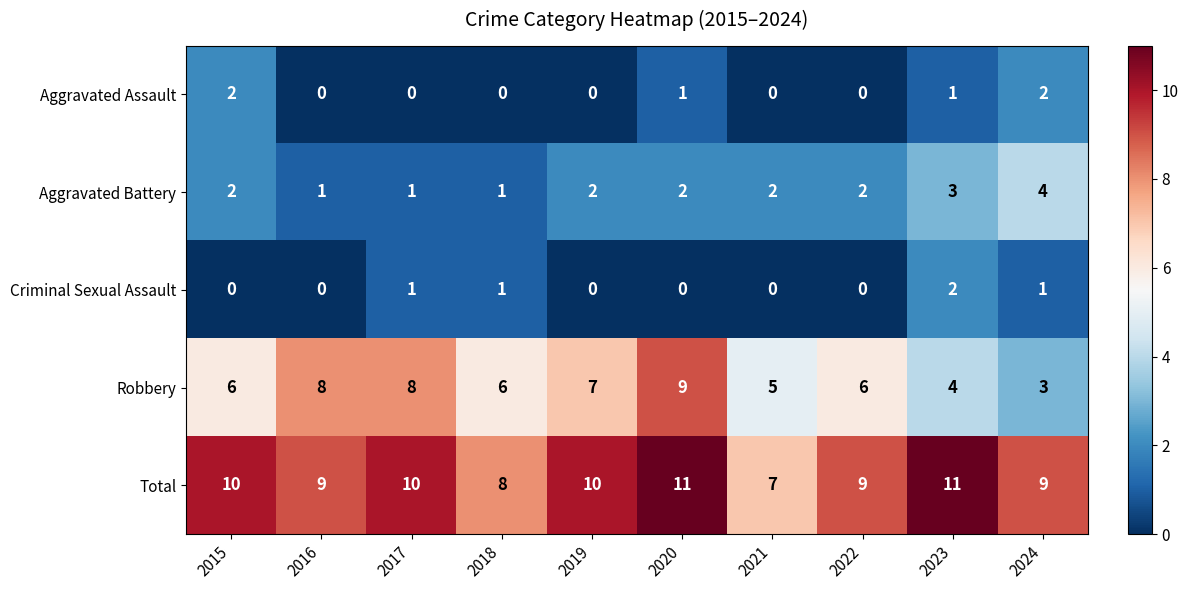

How many values in Aggravated Assault are above zero?

4